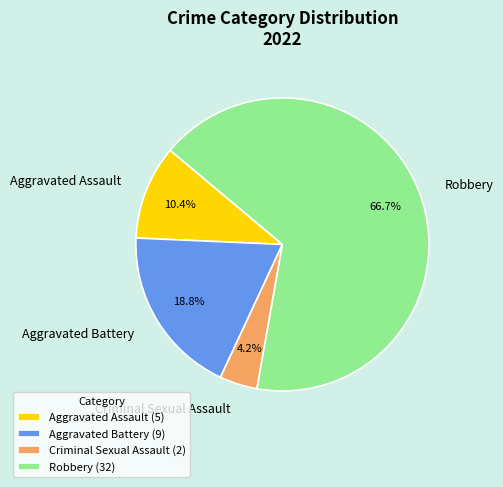

Which slice represents more than half of the pie?

Robbery